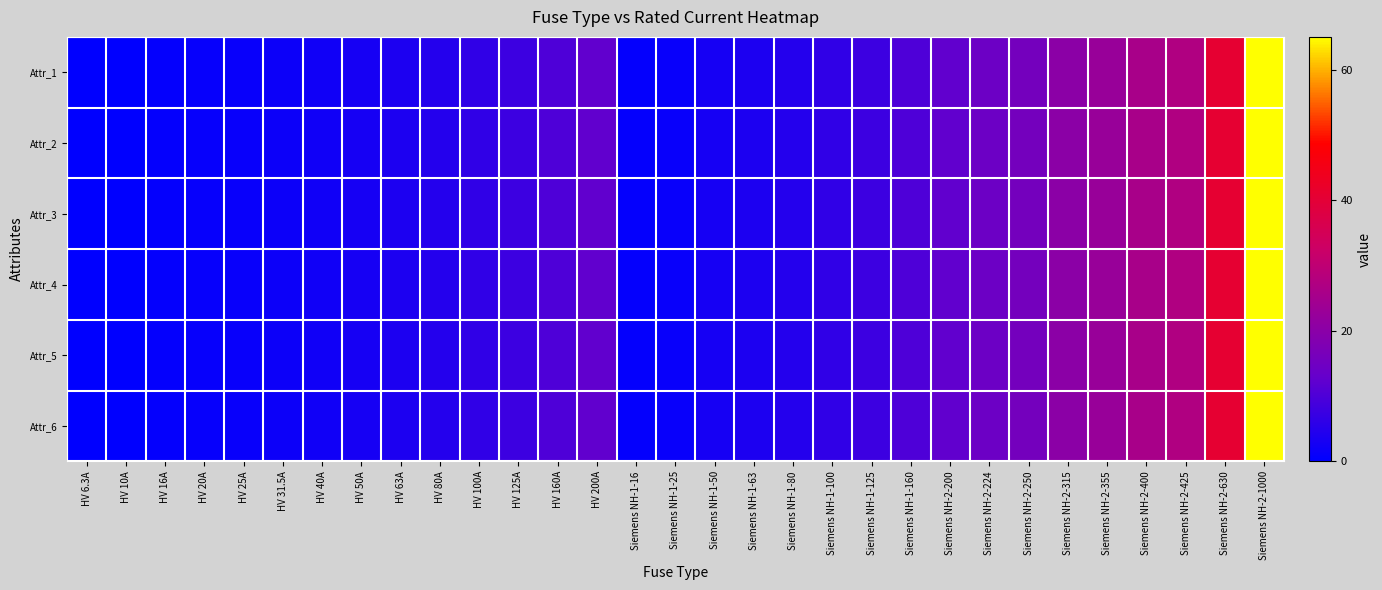

Which series has the widest spread of values?

Attr_1